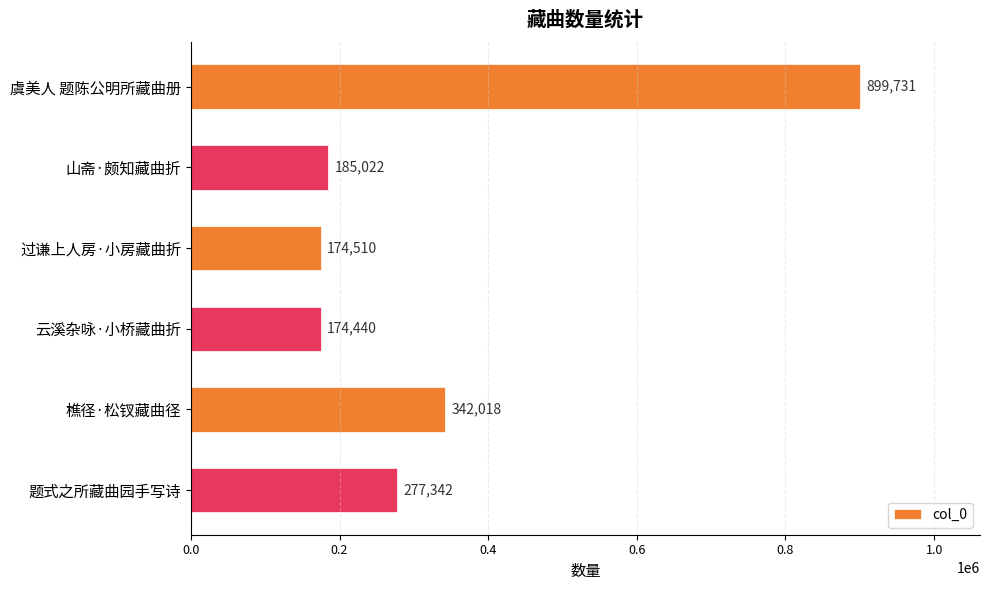

True or false: the data shows 116710 at 山斋·颇知藏曲折.

False